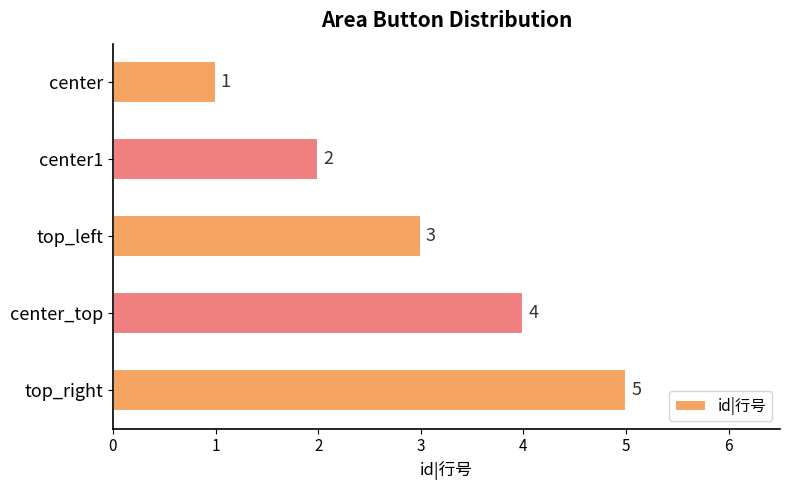

How many values are between 2 and 4?

3